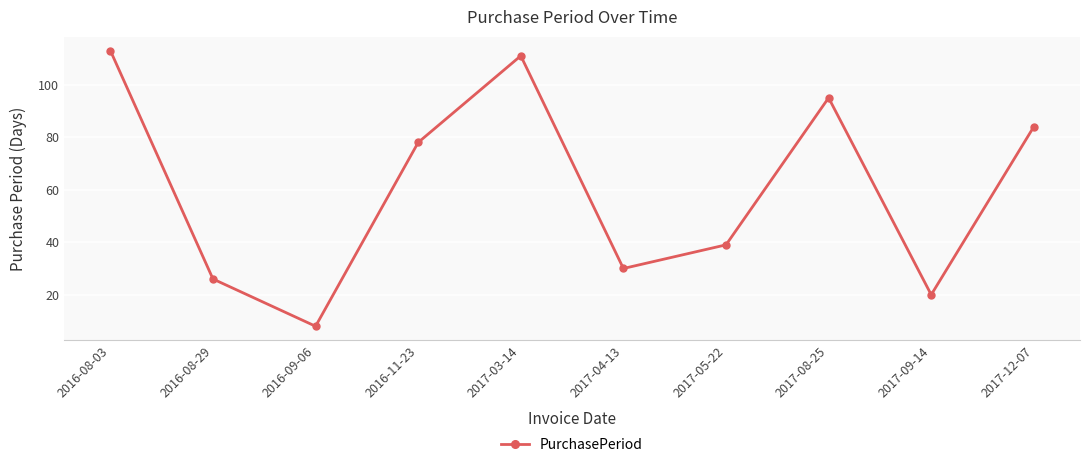

Reading right to left, transcribe all the data shown in this chart.

84	20	95	39	30	111	78	8	26	113